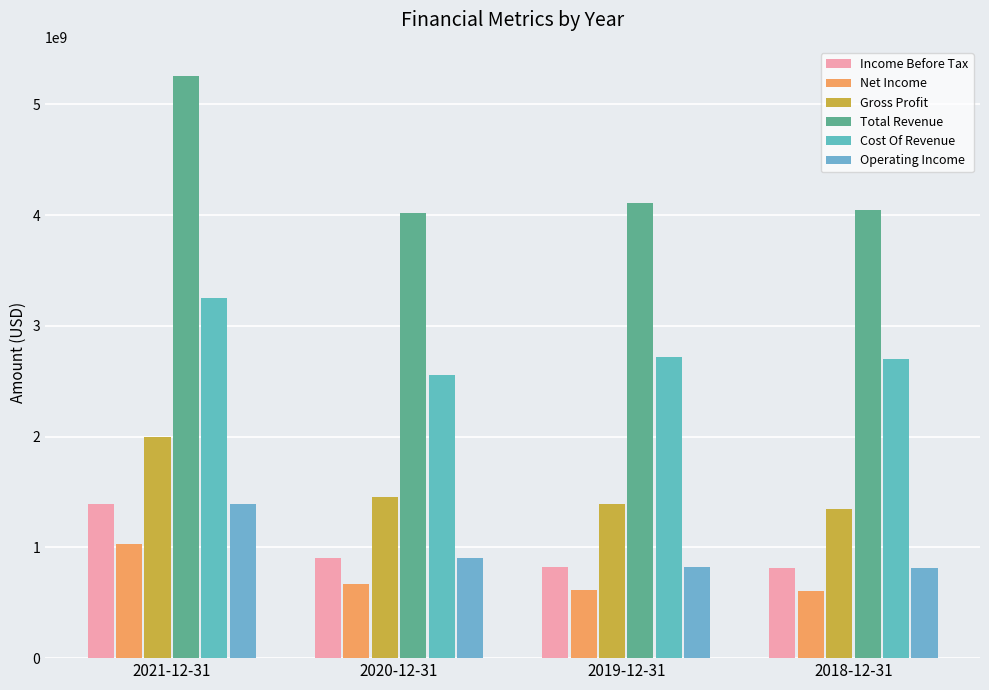

The Total Revenue series shows 1065974724 at 2019-12-31. True or false?

False